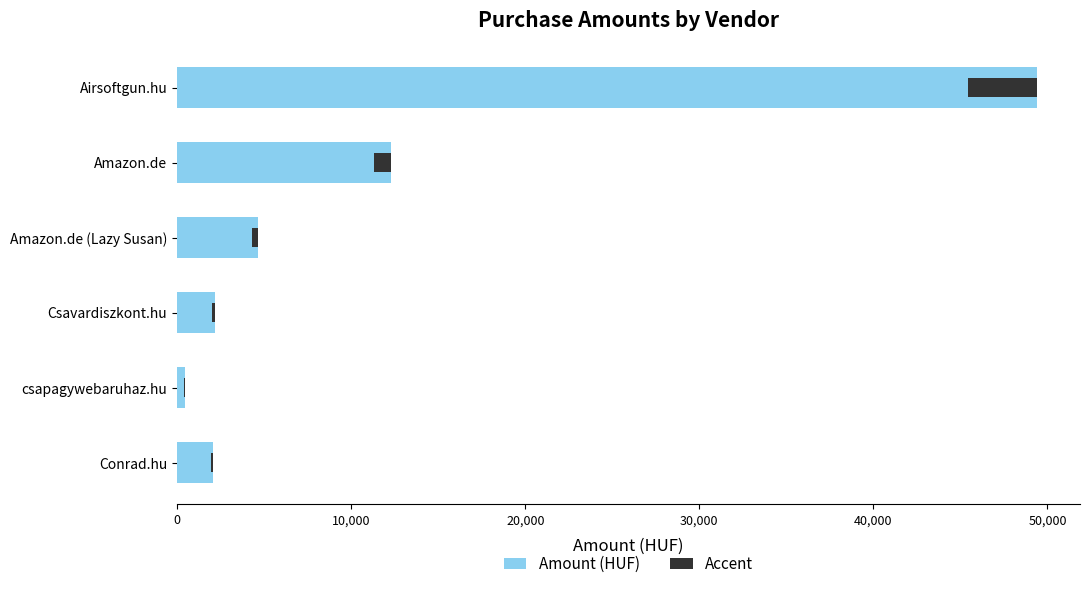

How many bars are there in total?

12